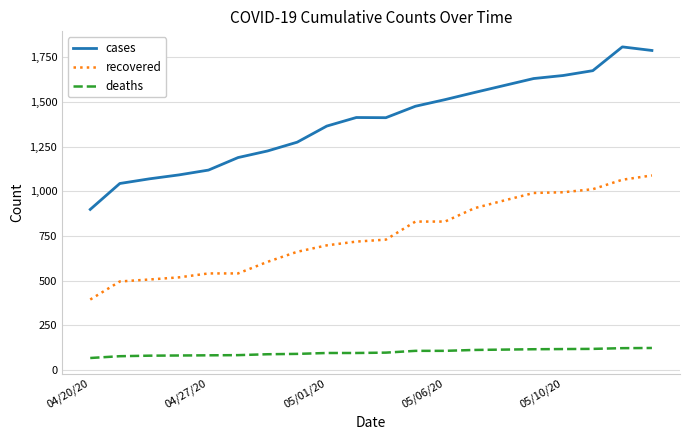

Which series has the largest total across all categories?

cases